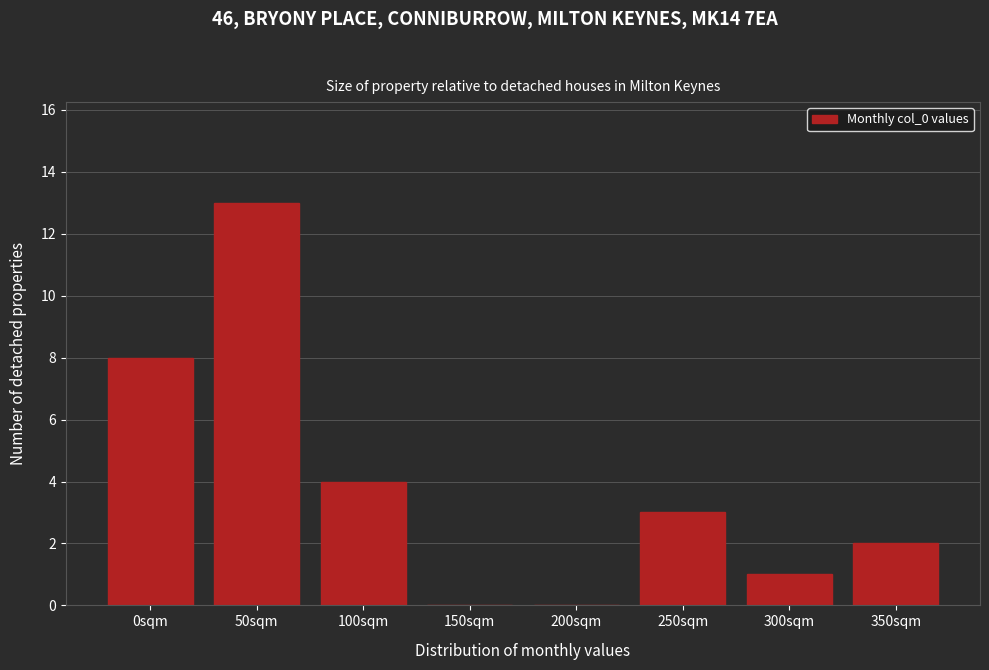

Reading right to left, transcribe all the data shown in this chart.

350sqm=2	300sqm=1	250sqm=3	200sqm=0	150sqm=0	100sqm=4	50sqm=13	0sqm=8